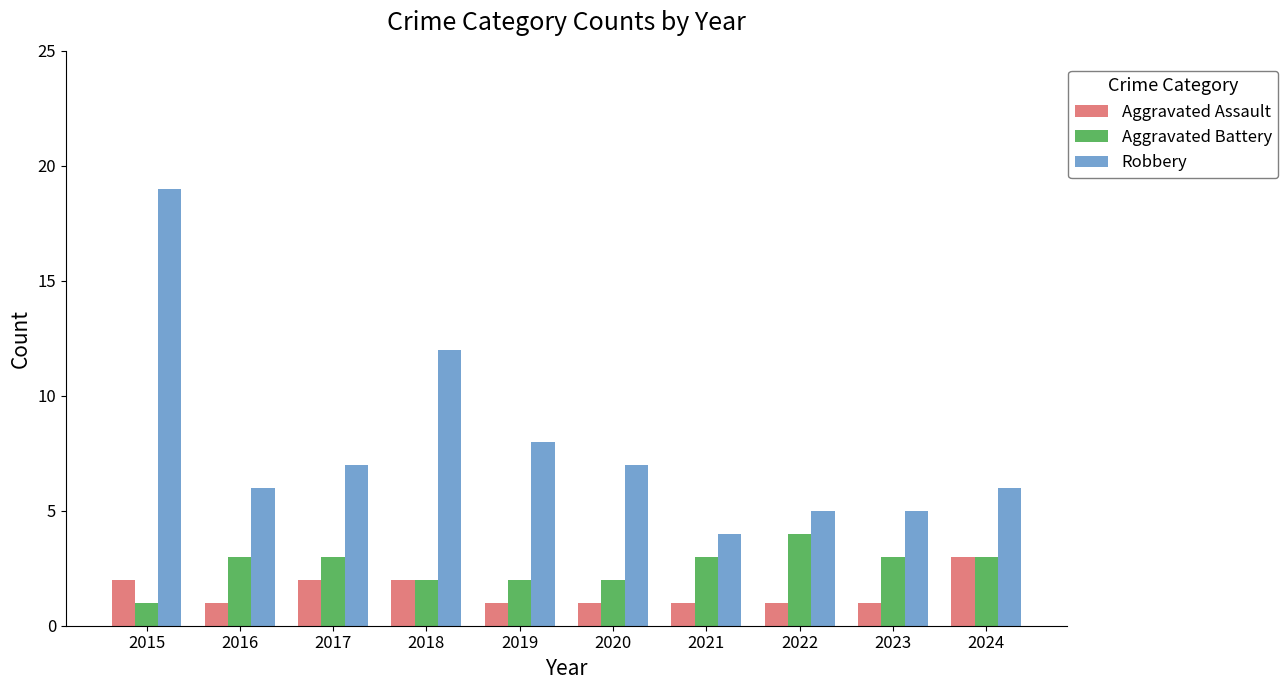

What are all the series names shown in the legend?

Aggravated Assault, Aggravated Battery, Robbery